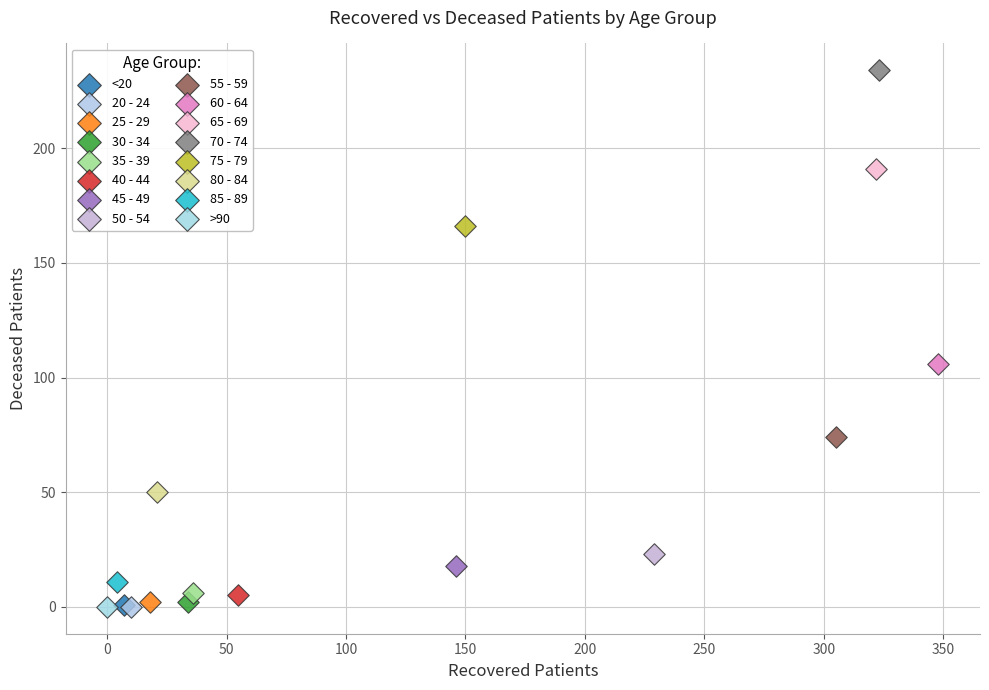

What are all the series names shown in the legend?

<20, 20 - 24, 25 - 29, 30 - 34, 35 - 39, 40 - 44, 45 - 49, 50 - 54, 55 - 59, 60 - 64, 65 - 69, 70 - 74, 75 - 79, 80 - 84, 85 - 89, >90